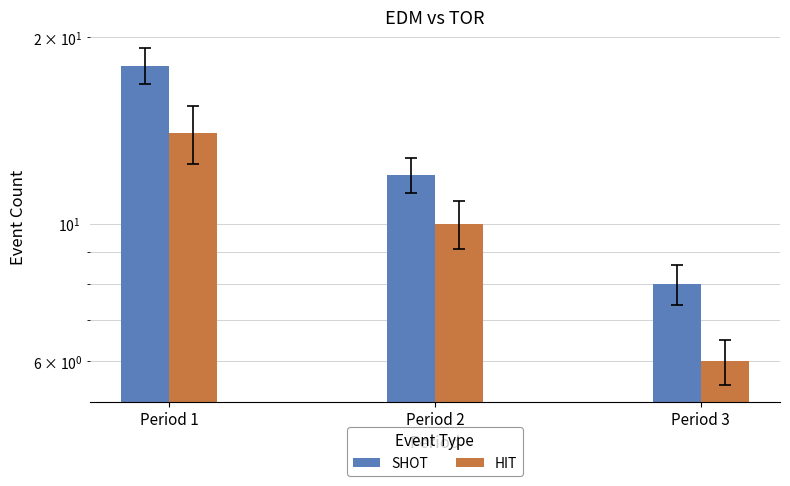

Between Period 1 and Period 3, which is larger?

Period 1